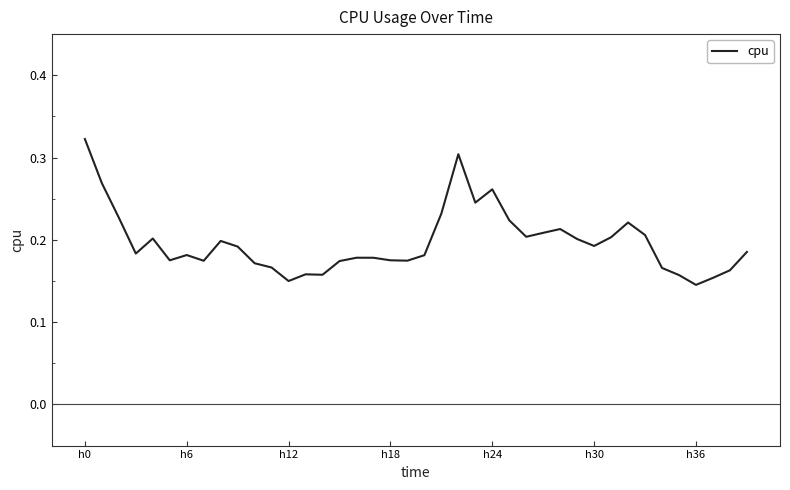

Reading left to right, transcribe all the data shown in this chart.

0.3	0.3	0.2	0.2	0.2	0.2	0.2	0.2	0.2	0.2	0.2	0.2	0.1	0.2	0.2	0.2	0.2	0.2	0.2	0.2	0.2	0.2	0.3	0.2	0.3	0.2	0.2	0.2	0.2	0.2	0.2	0.2	0.2	0.2	0.2	0.2	0.1	0.2	0.2	0.2